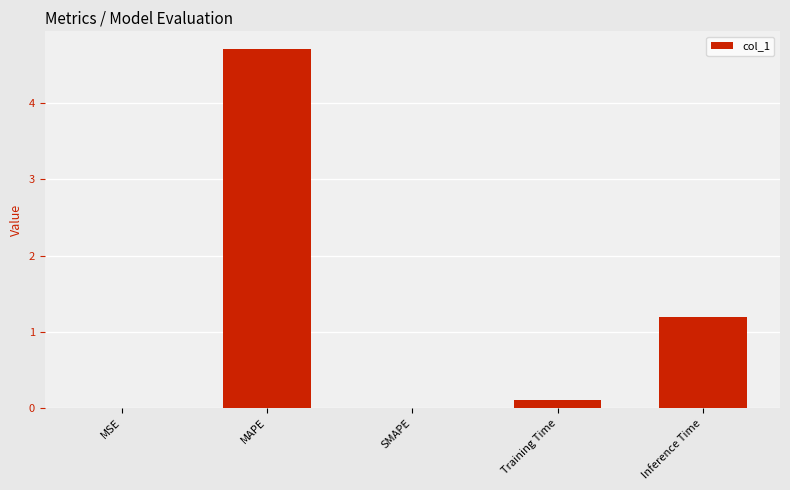

Between MSE and Inference Time, which is larger?

Inference Time